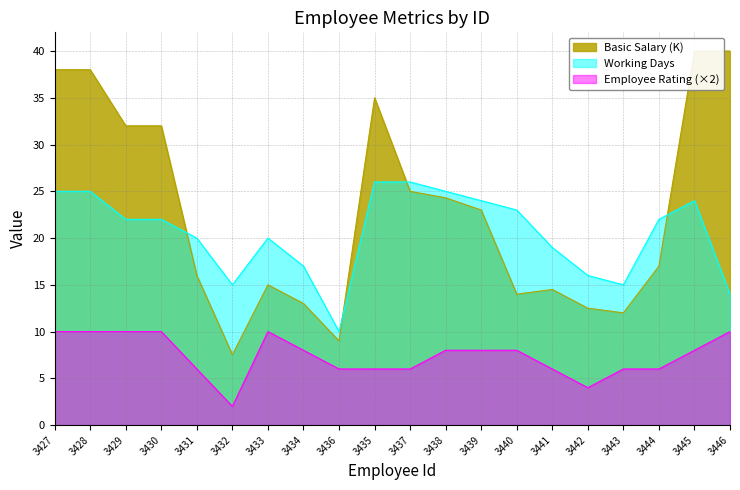

Which series has the largest total across all categories?

Basic Salary